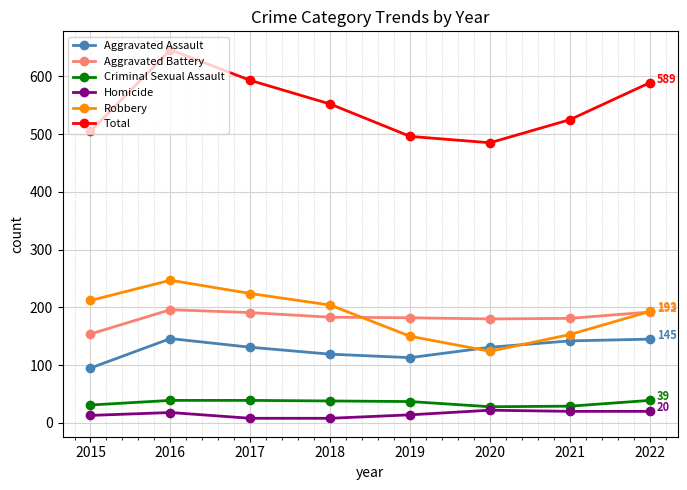

True or false: Criminal Sexual Assault and Aggravated Battery intersect in this chart.

False